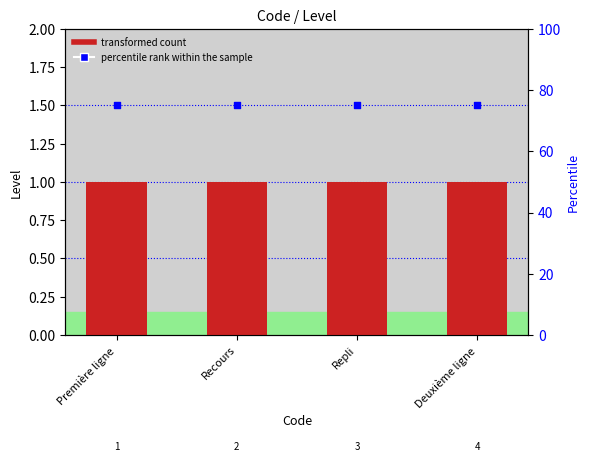

Which series contains the lowest Y value?

Level